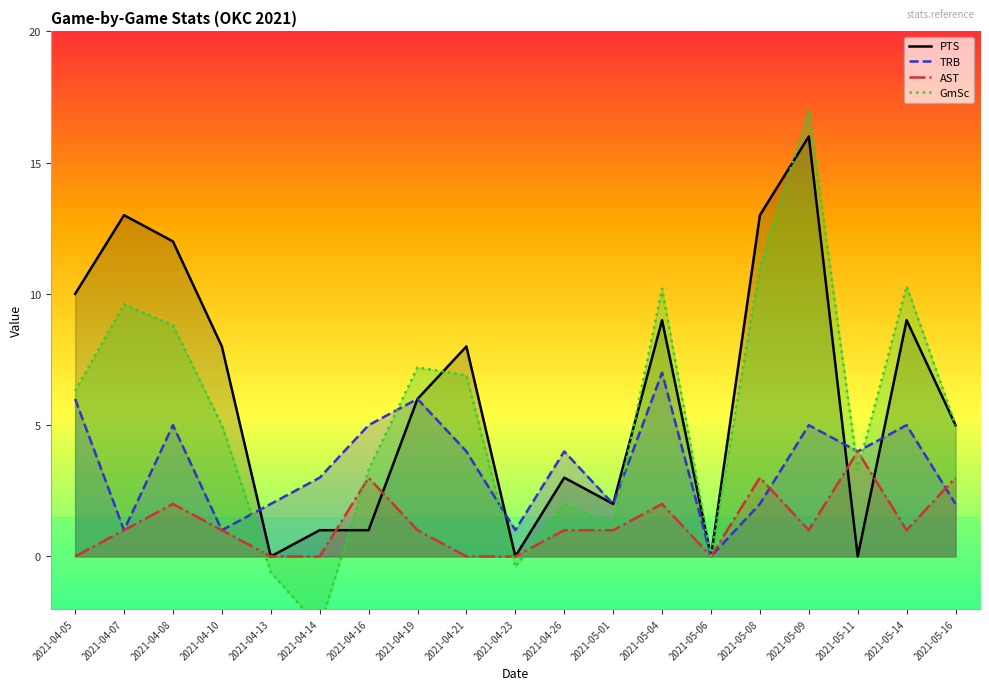

What is the spread (max minus min) of values at 2021-05-08?

11.0